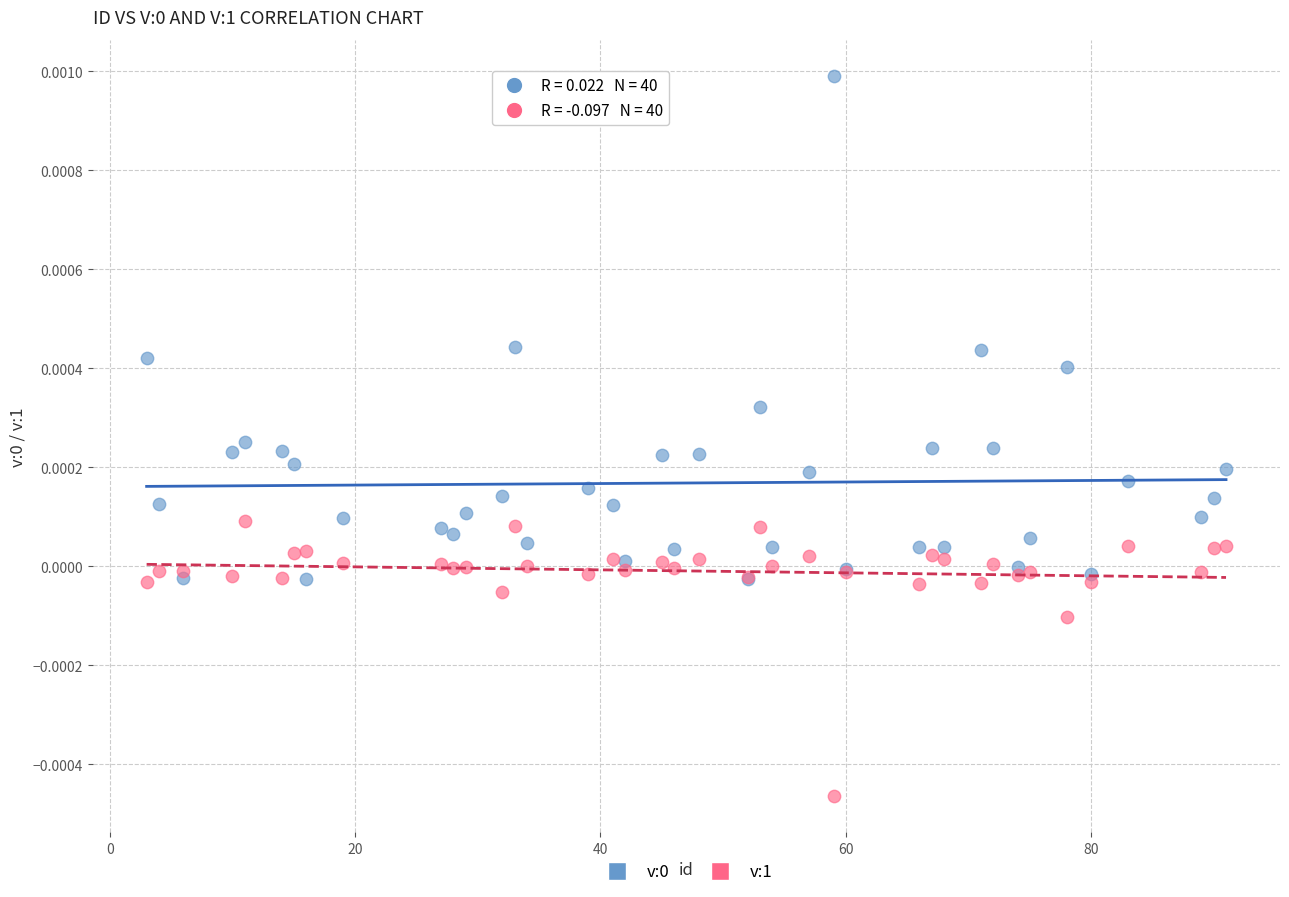

Which series reaches the minimum Y coordinate?

v:1